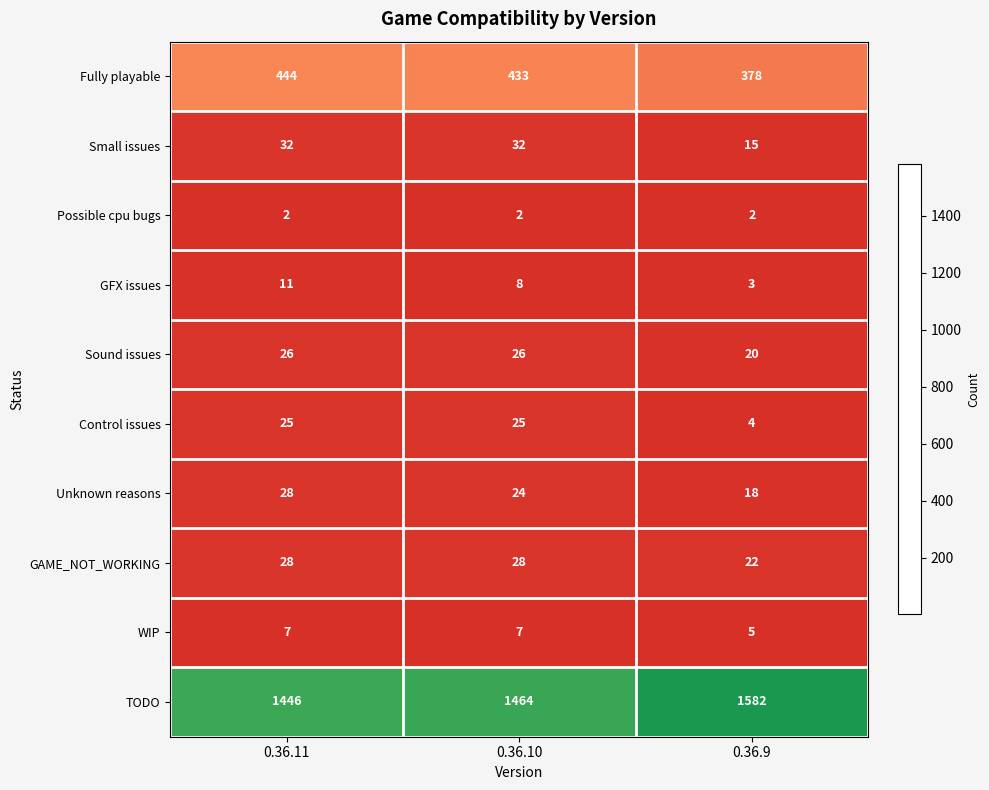

Where is GFX issues nearest to the value 7?

0.36.10